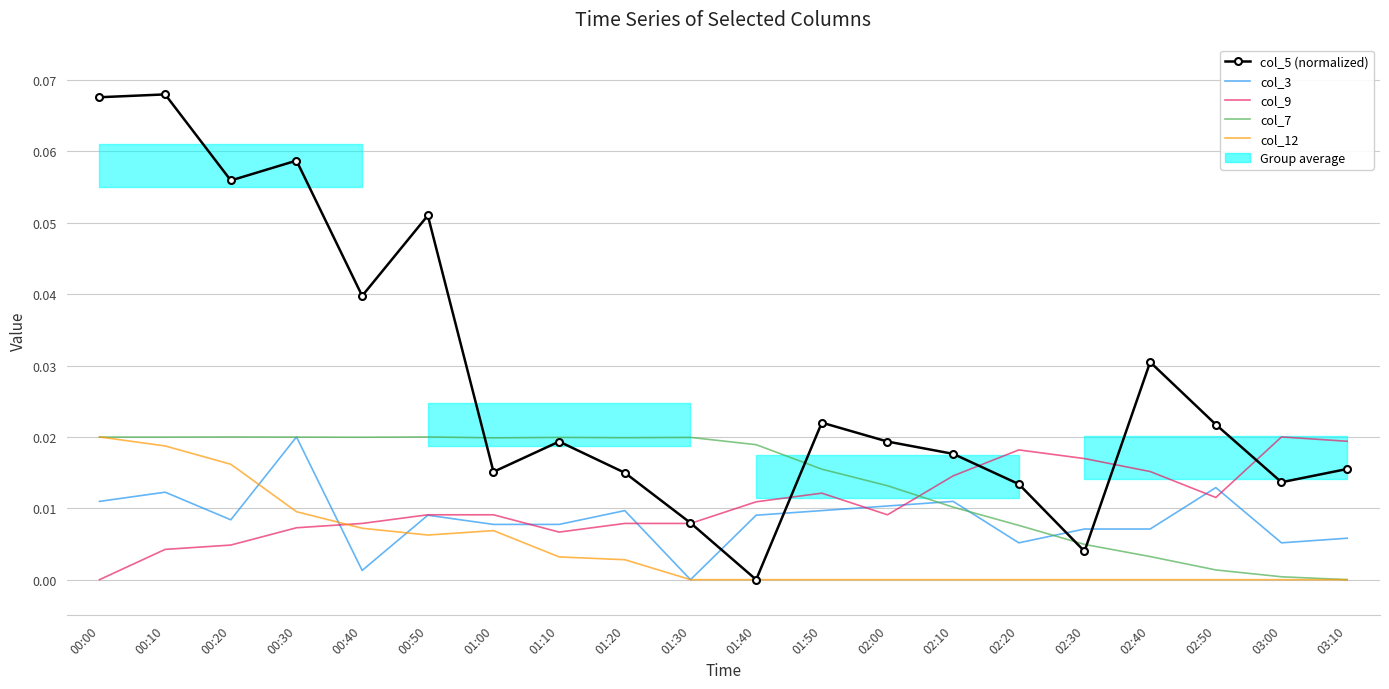

Rank the categories by col_3 value from highest to lowest.

00:30, 02:50, 00:10, 00:00, 02:10, 02:00, 01:20, 01:50, 00:50, 01:40, 00:20, 01:00, 01:10, 02:30, 02:40, 03:10, 02:20, 03:00, 00:40, 01:30